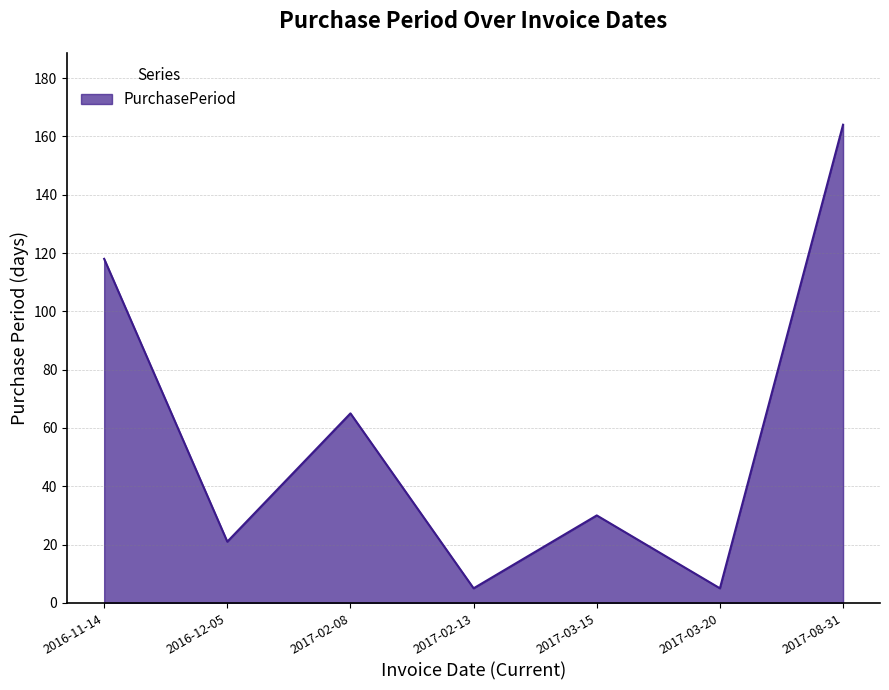

True or false: the data shows 65 at 2017-02-08.

True